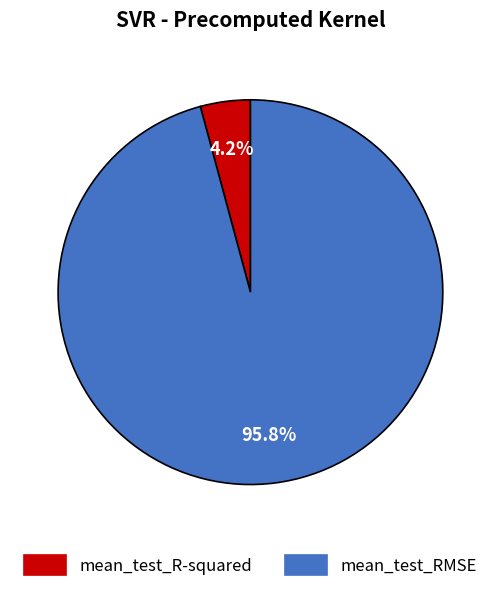

Which has a higher value, mean_test_R-squared or mean_test_RMSE?

mean_test_RMSE